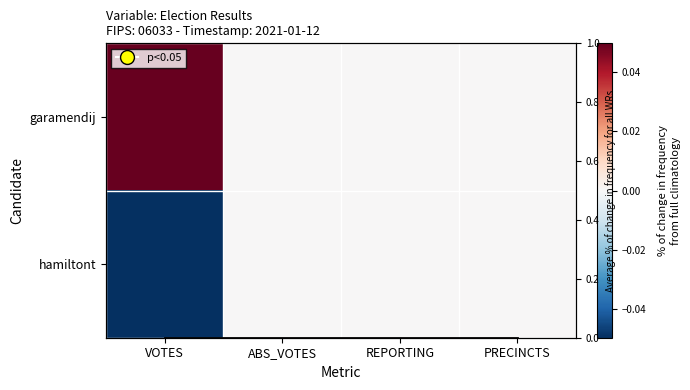

Rank the series by their maximum value, from highest to lowest.

garamendij, hamiltont